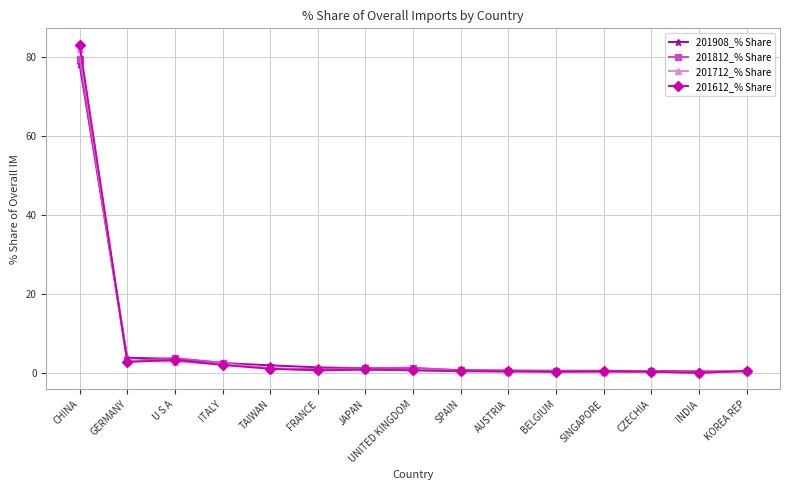

What is the sum of all 201712_% Share values?

95.7